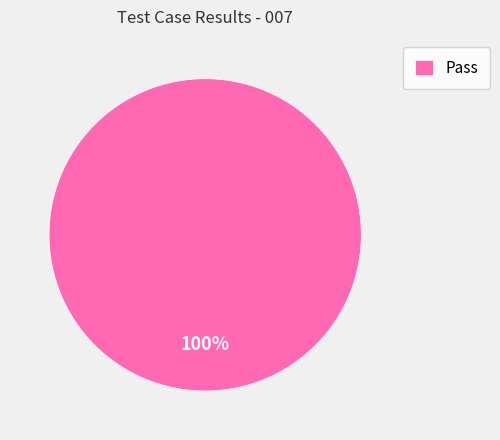

What percentage is the Pass slice, to the nearest percent?

100%